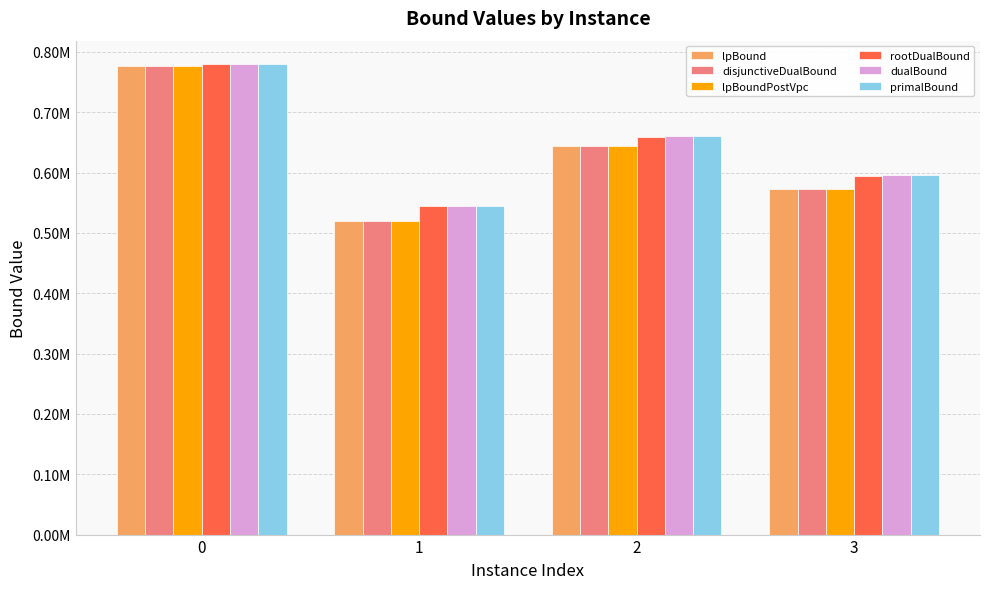

Are the bars horizontal?

No